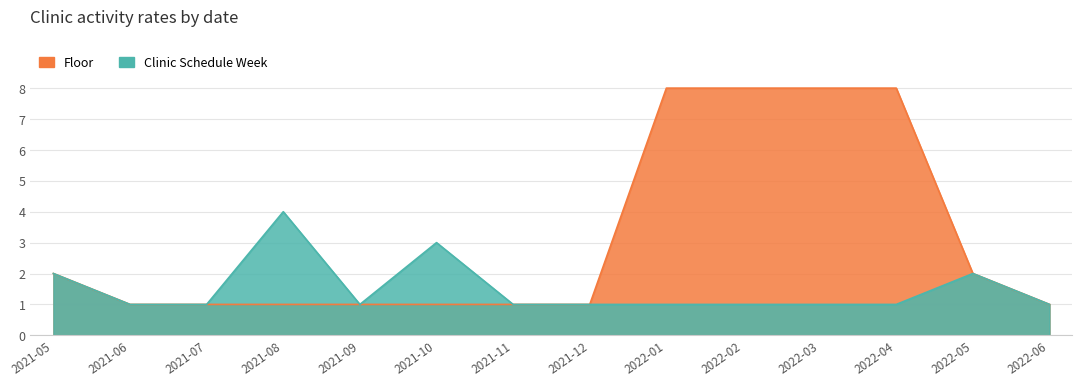

Is the value of Floor at 2021-10 greater than the value of Clinic Schedule Week at 2022-06?

No